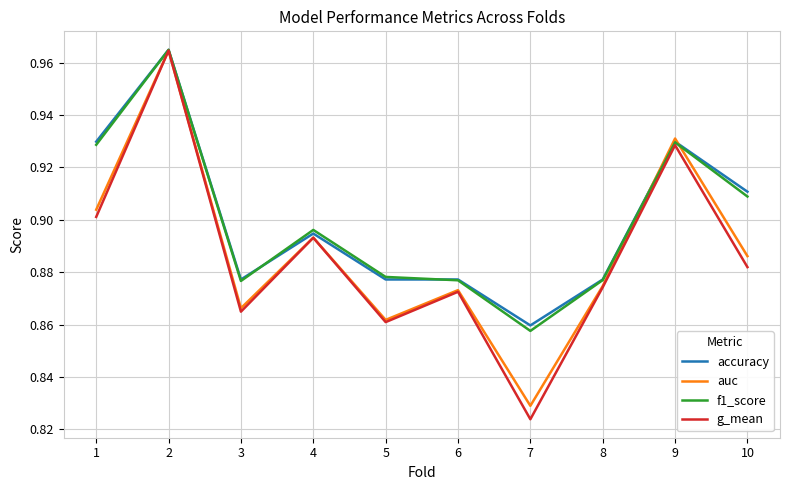

Which series changed the most between 5 and 6?

g_mean